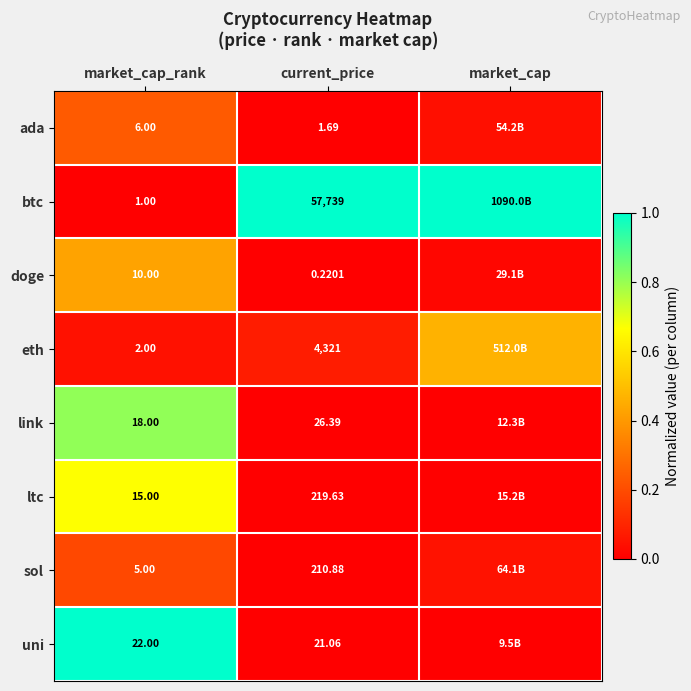

Rank the series at current_price from highest to lowest value.

btc, eth, ltc, sol, link, uni, ada, doge